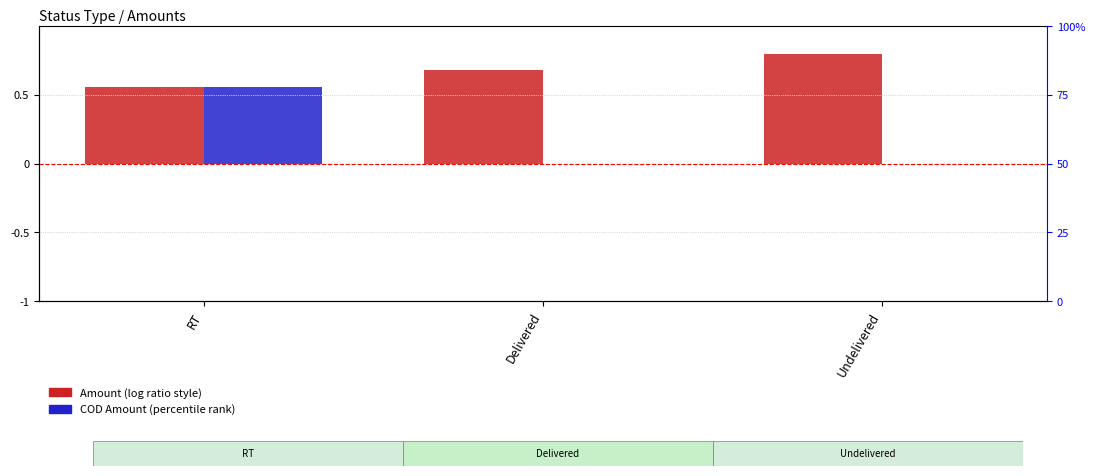

The Amount series shows 0.2 at RT. True or false?

False